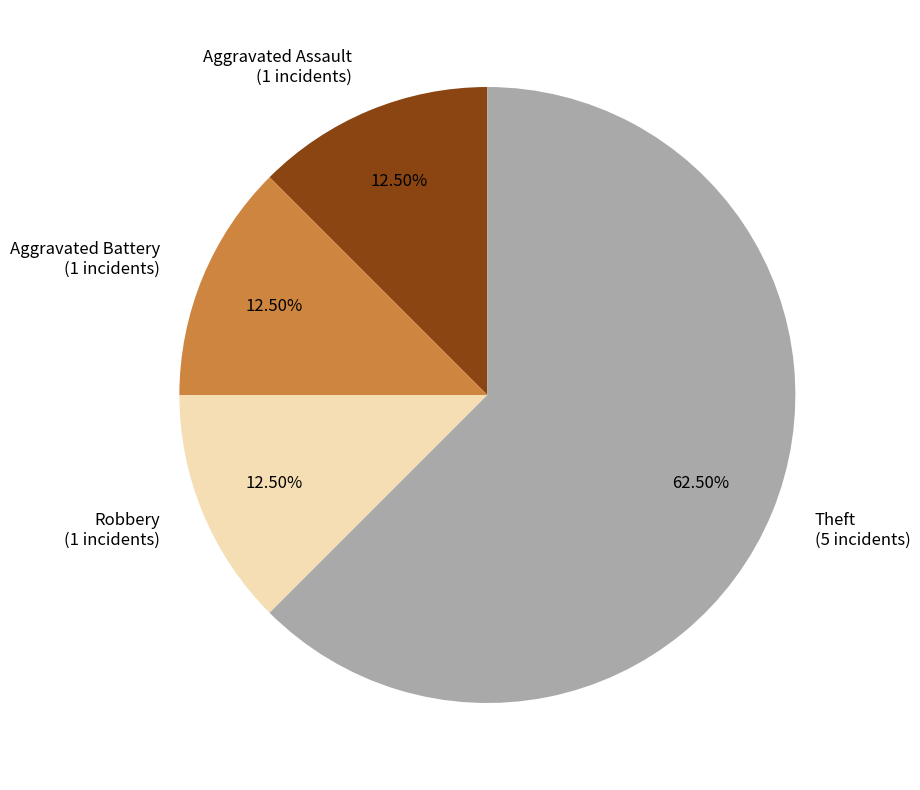

Which has a higher value, Aggravated Battery (1 incidents) or Theft (5 incidents)?

Theft (5 incidents)